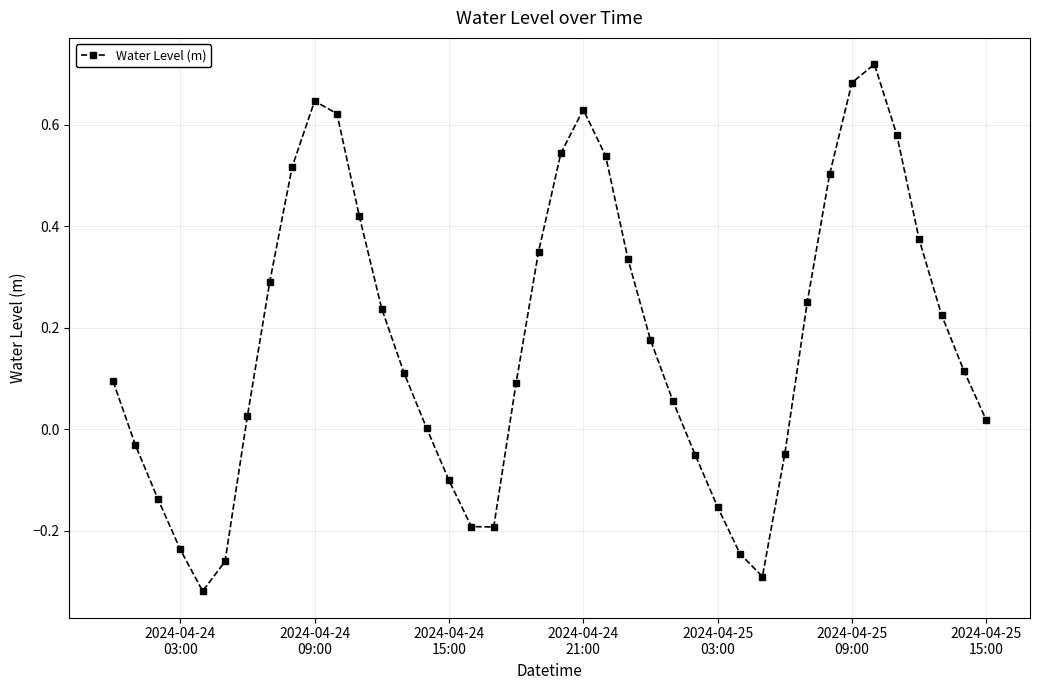

How many interior local valleys (lower than both neighbors) does the data have?

3